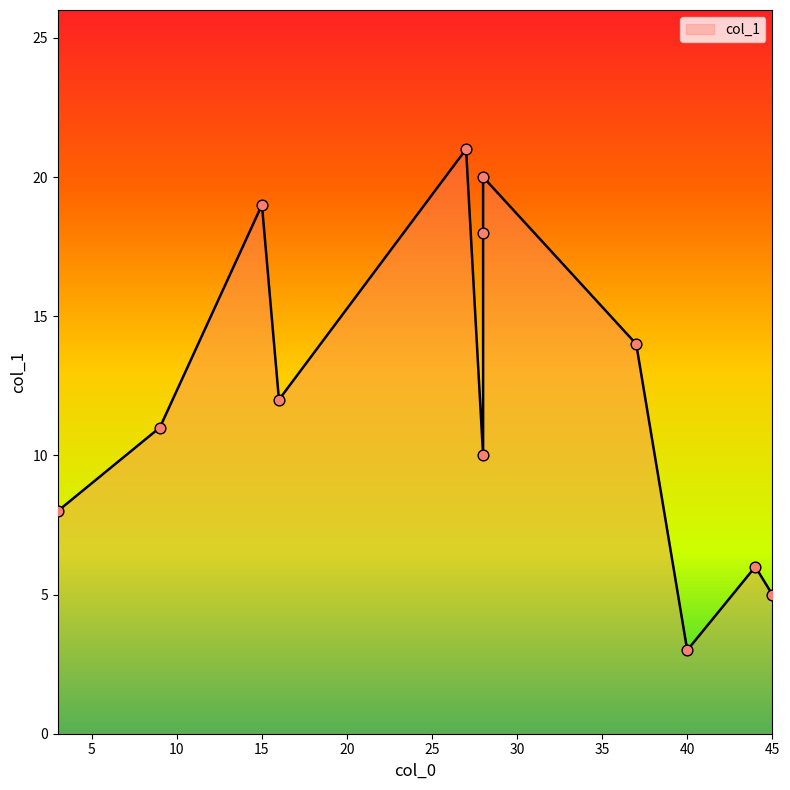

What is the change in value from 28 to 40?

-15